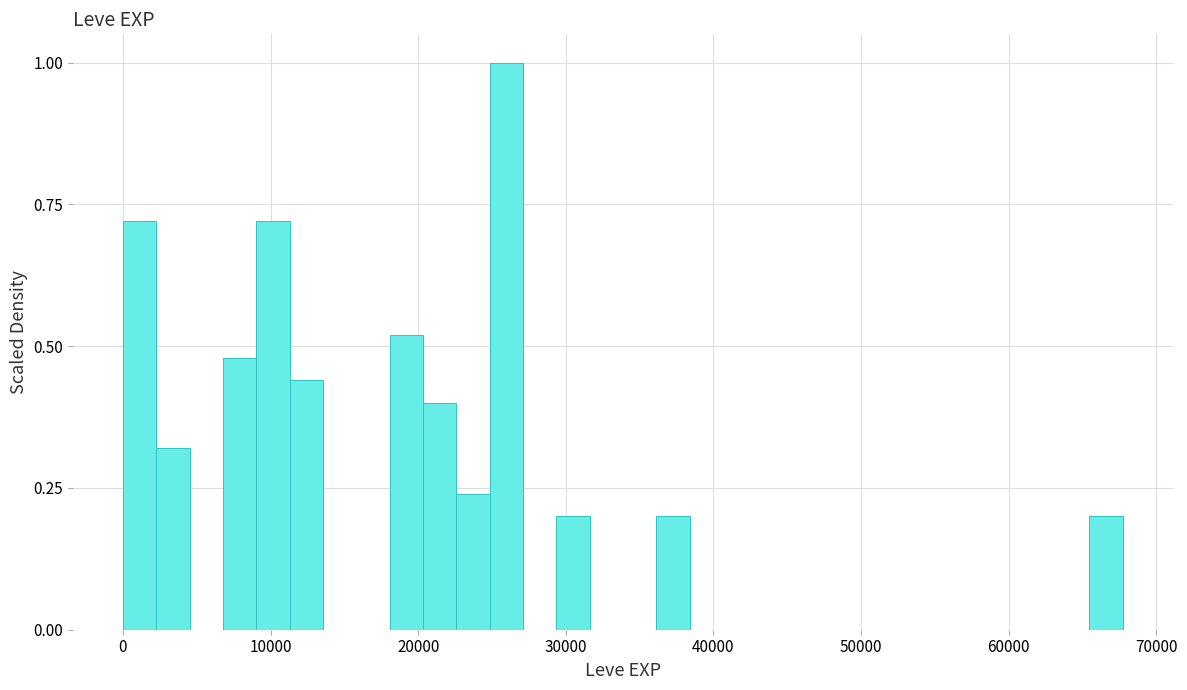

Around what value on the x-axis is the tallest bar? Give the approximate position of its centre, as read against the axis.

26000